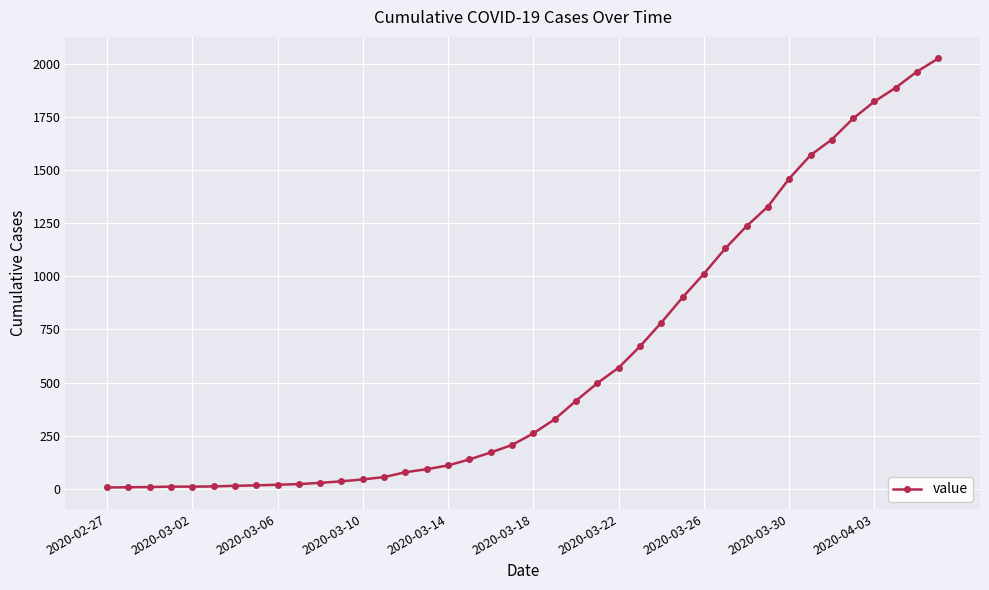

Is this an area chart (filled region under the line)?

No